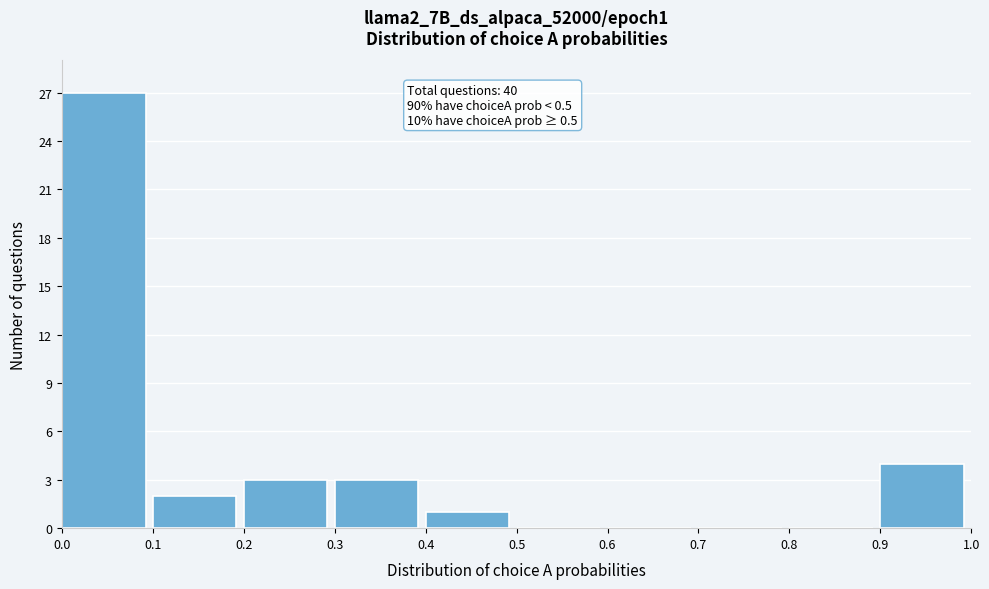

Which range on the x-axis has the tallest bar?

0.0 to 0.1